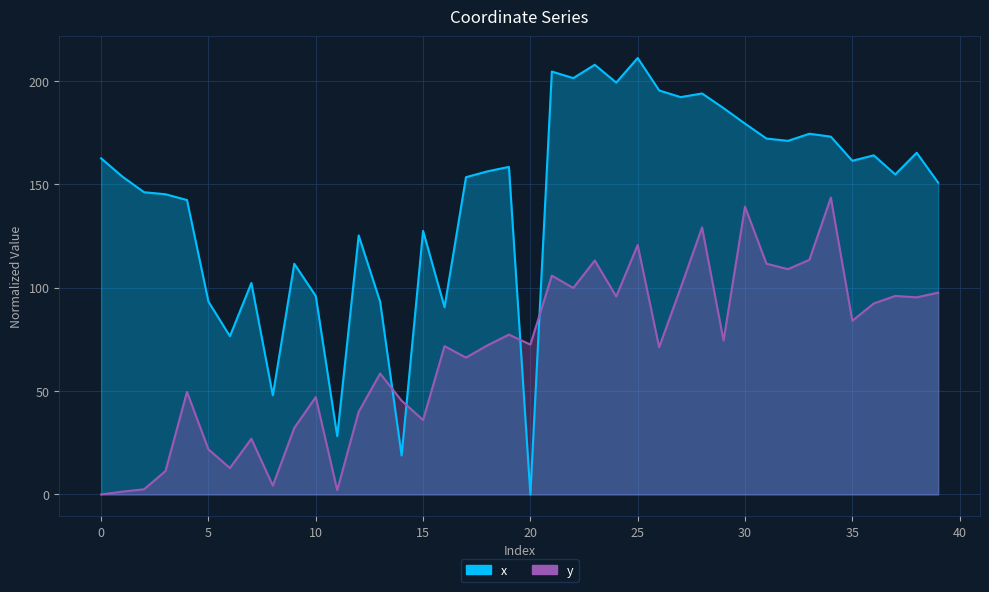

What is the difference between the maximum and minimum values in the y series?

143.5